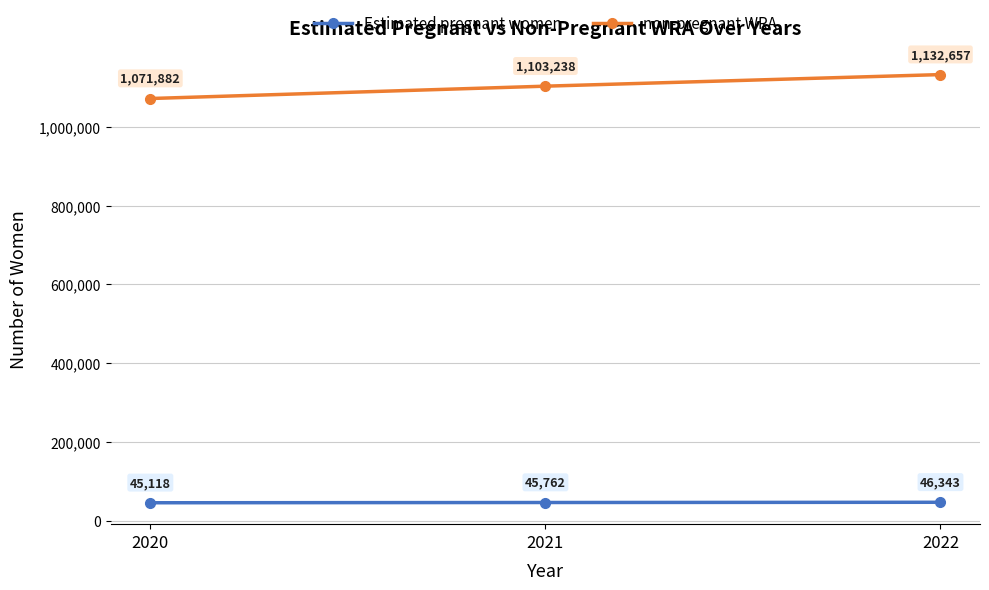

Which series has the largest total across all categories?

non-pregnant WRA